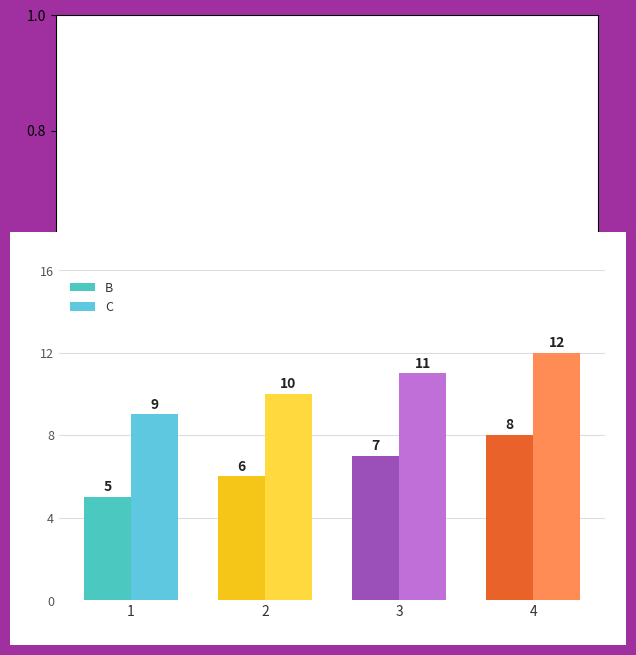

At which category is the sum across all series the highest?

4